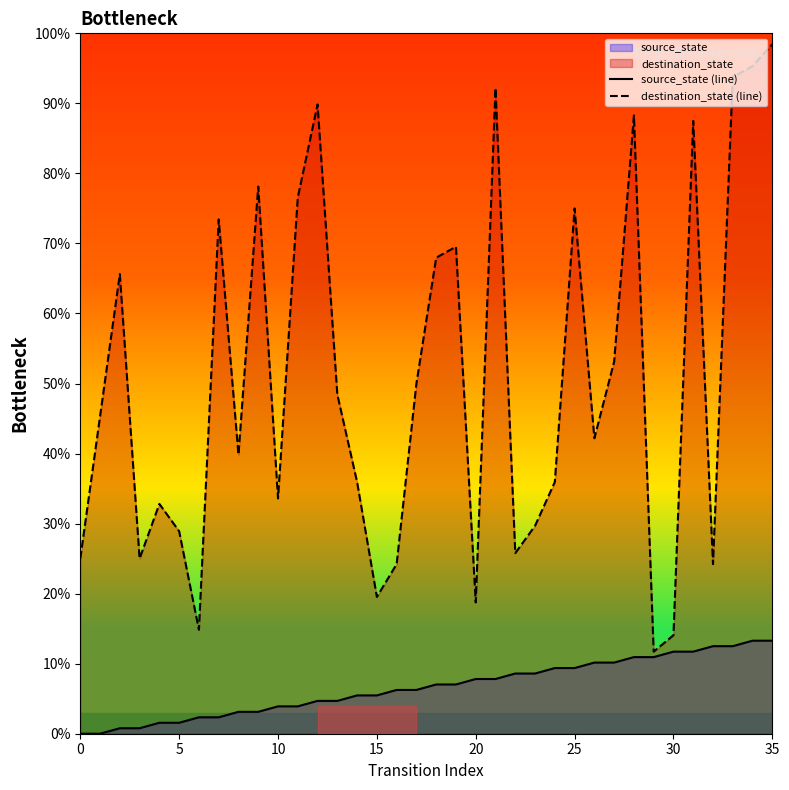

In destination_state (line), how many points are lower than both neighbors (excluding endpoints)?

10